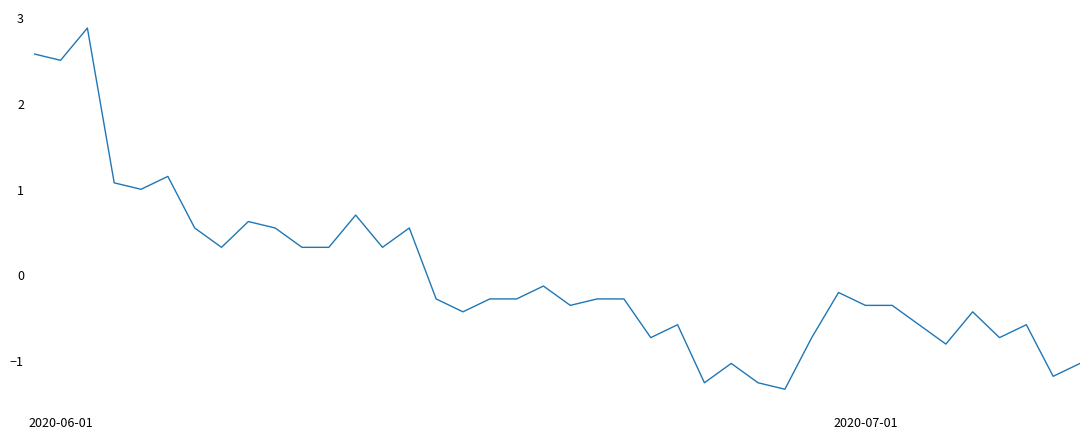

What is the greatest value displayed?

2.9